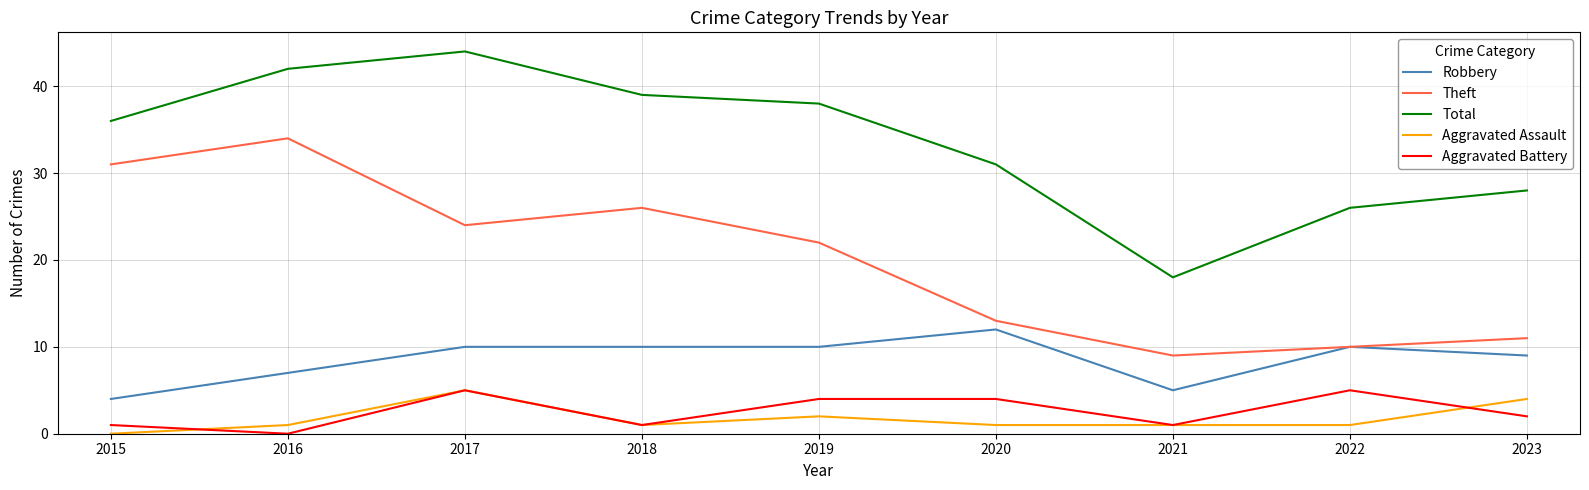

What is the spread (max minus min) of values at 2019?

36